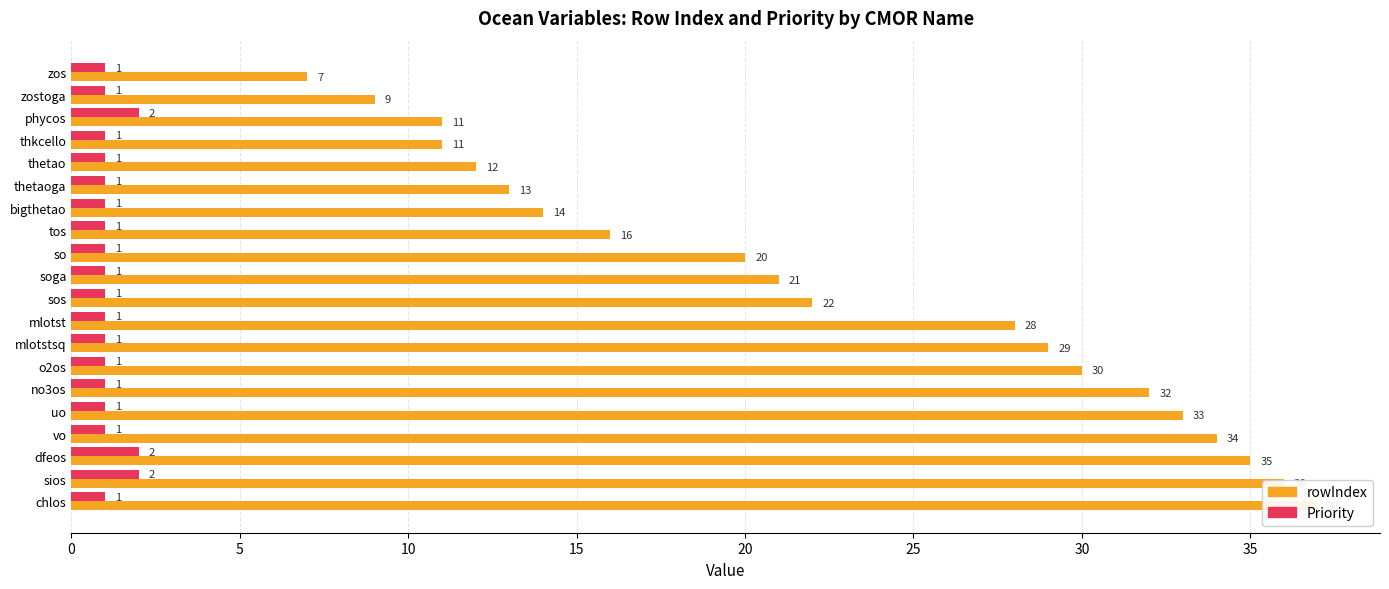

What is the total value across all series at zos?

8